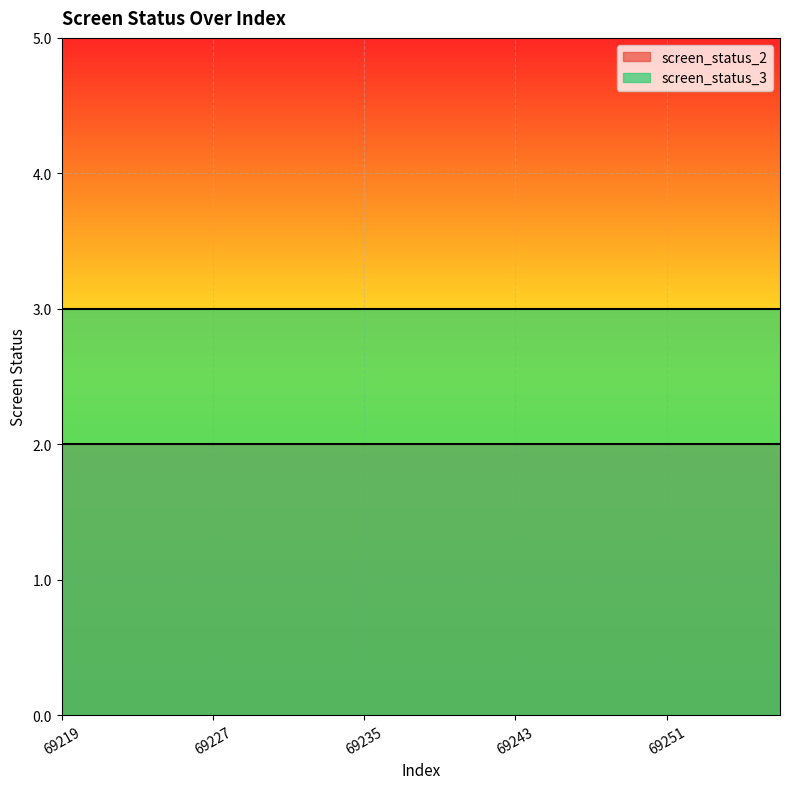

Rank the series by their maximum value, from highest to lowest.

screen_status_3, screen_status_2